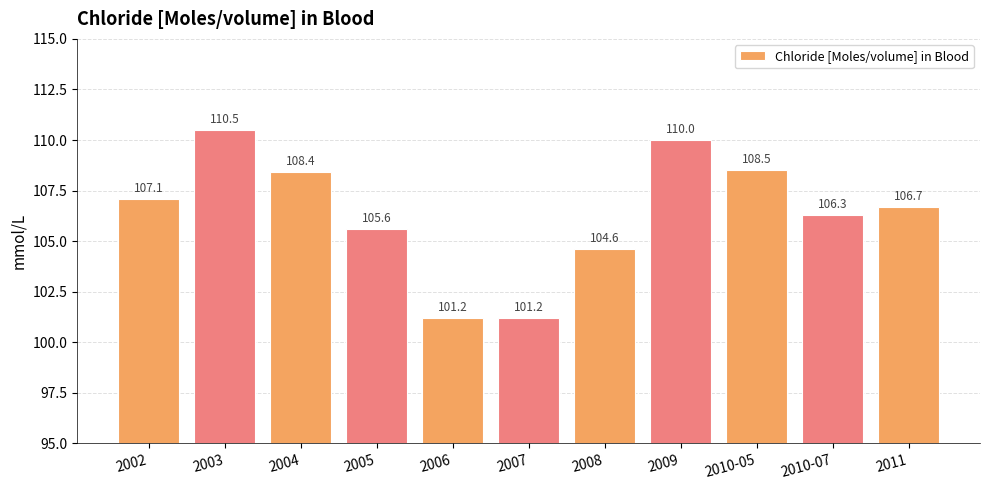

What is the greatest value displayed?

110.5